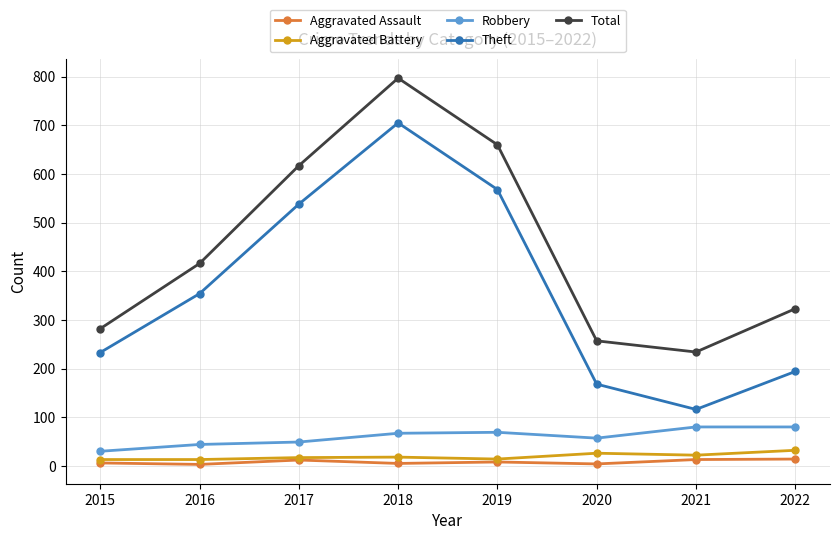

At which category is the sum across all series the highest?

2018